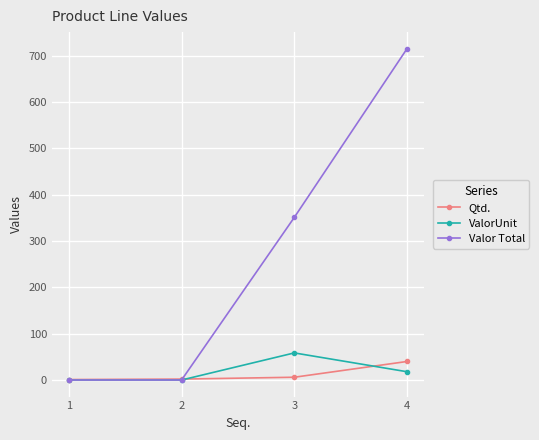

The value of ValorUnit at 1 is 0.0. True or false?

True